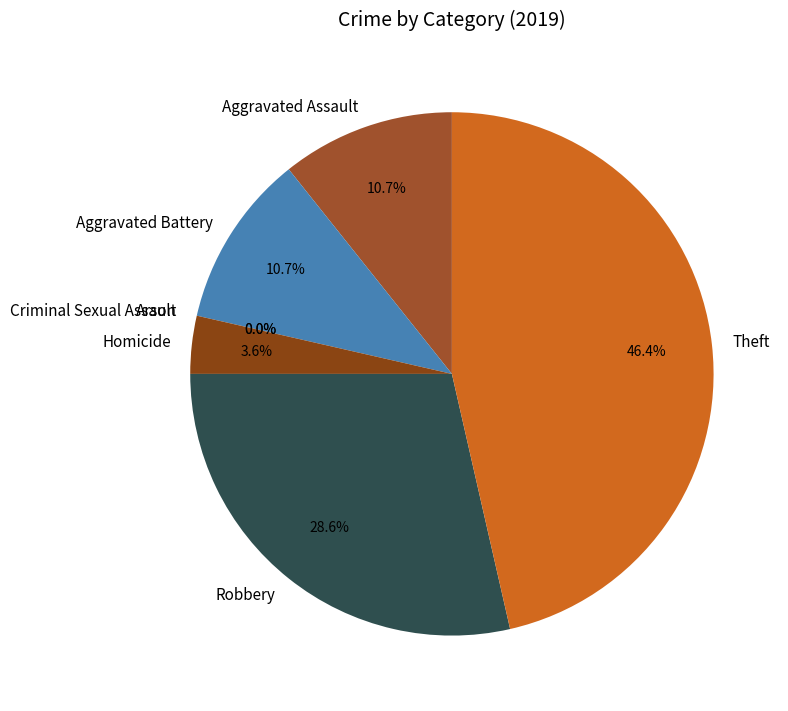

Does Criminal Sexual Assault account for over 50% of the chart?

No